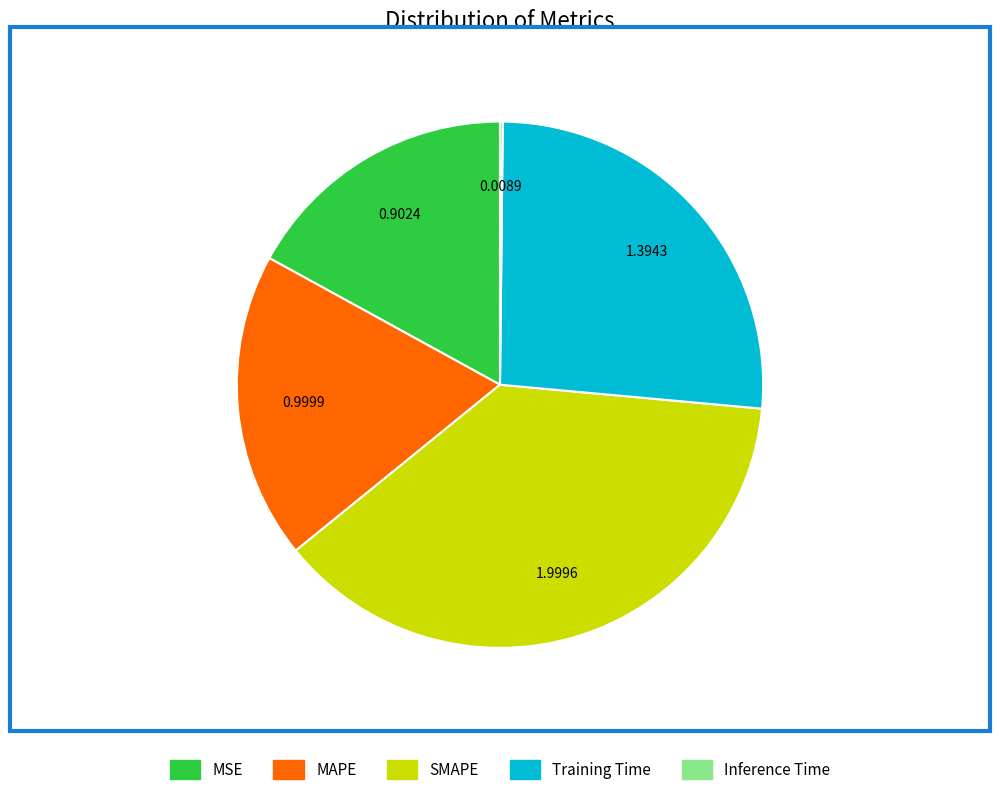

Combined, do MAPE and SMAPE account for over 50%?

Yes